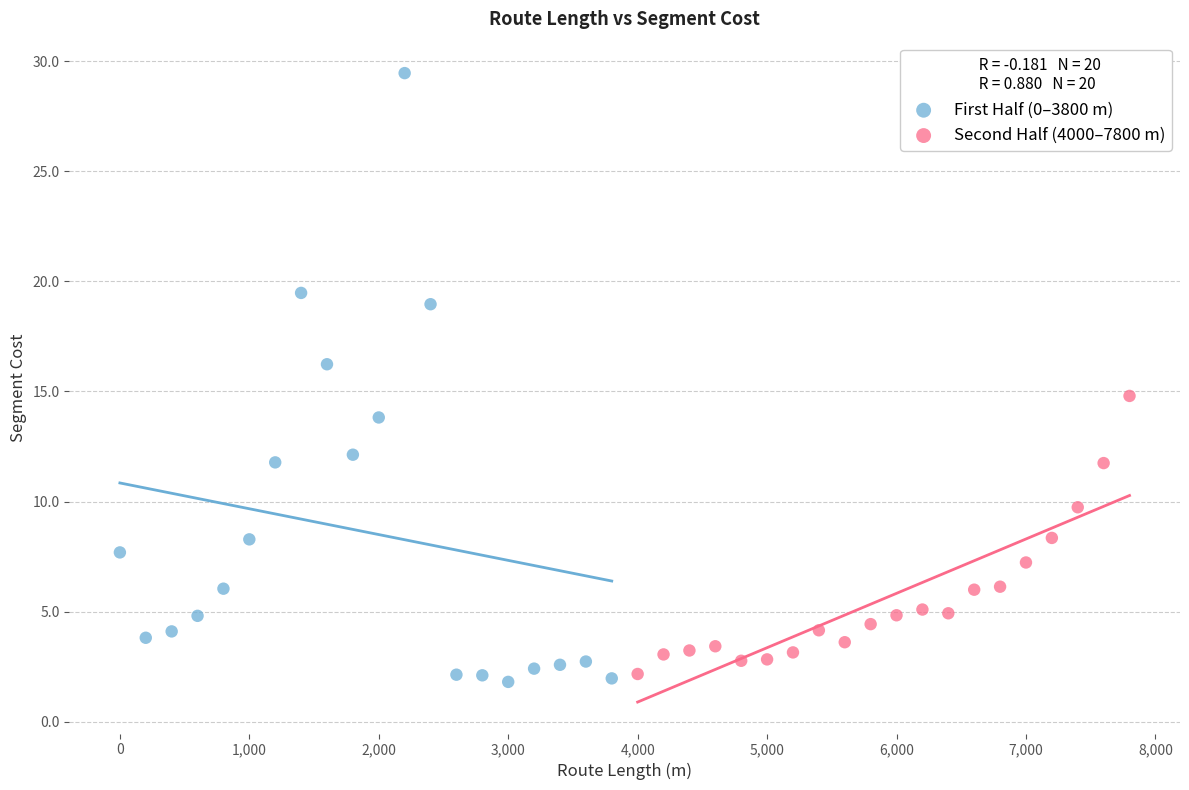

Which series reaches the maximum Y coordinate?

First Half (0–3800 m)